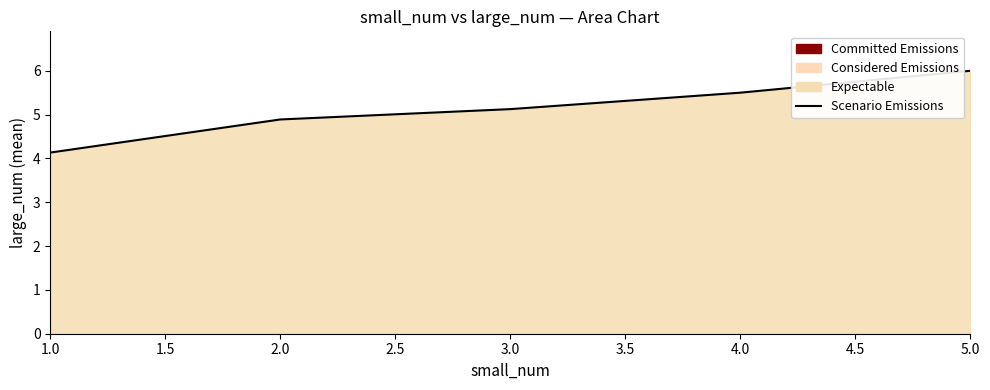

Between 2.0 and 1.0, which is larger?

2.0